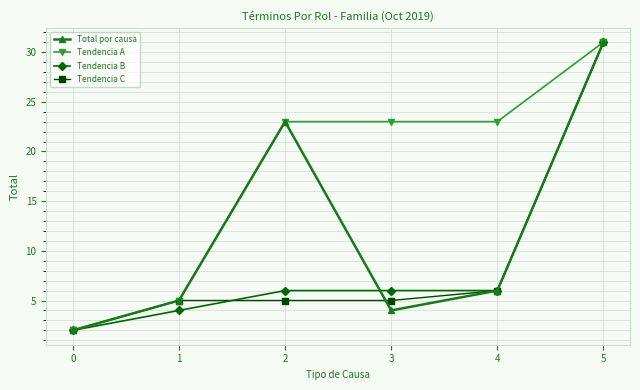

The Tendencia B series shows 6 at 2. True or false?

True